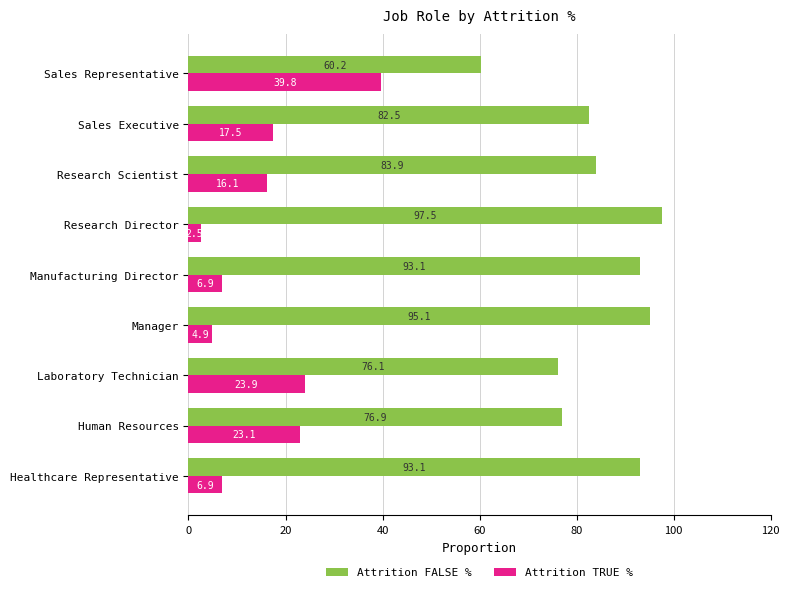

What is the spread (max minus min) of values at Sales Executive?

65.0